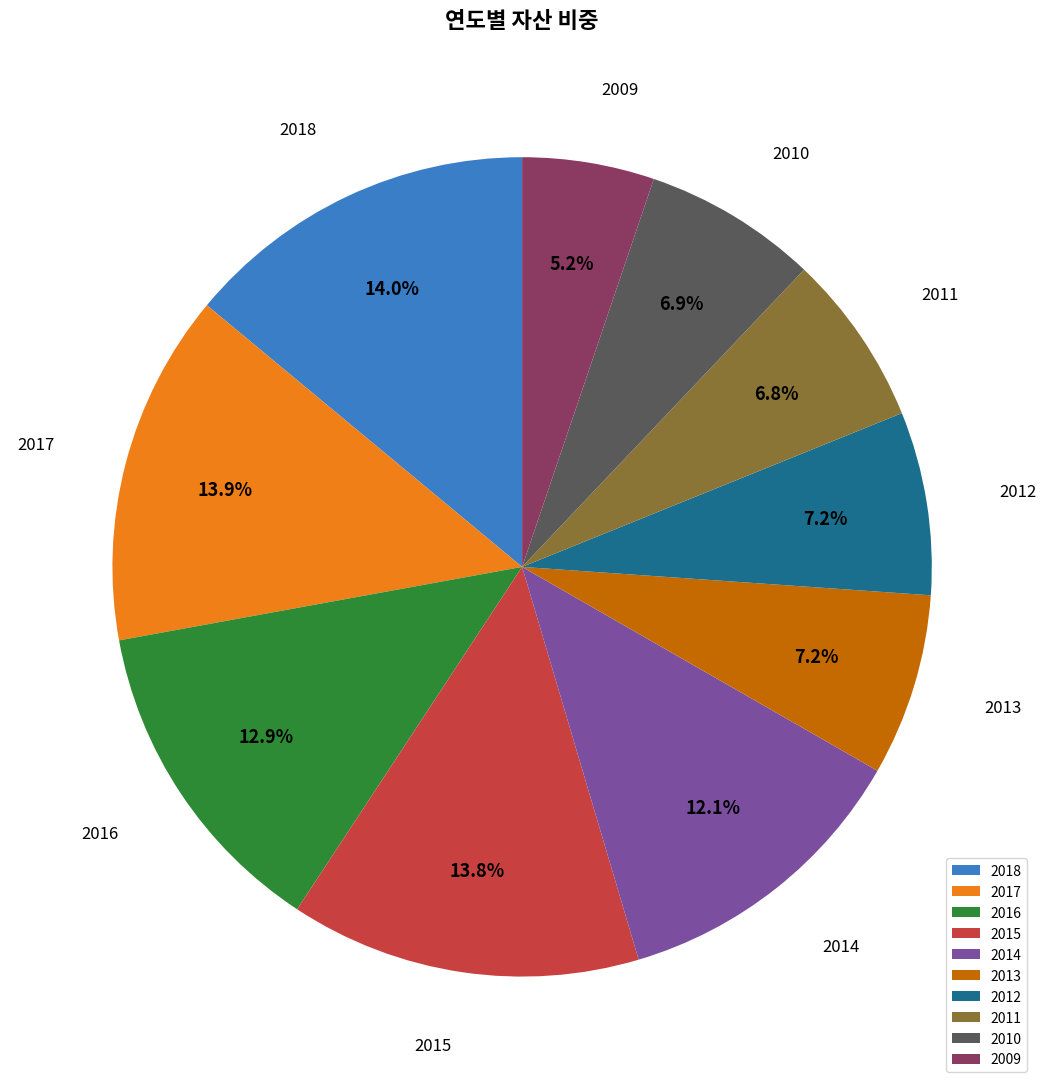

To the nearest percent, what is the average slice percentage?

10%